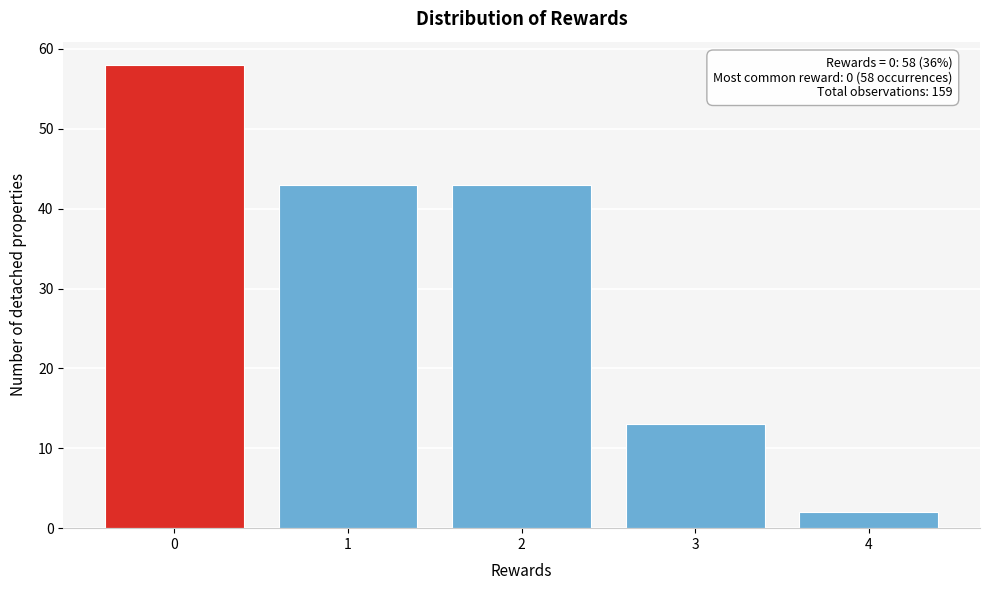

Reading right to left, transcribe all the data shown in this chart.

4=2	3=13	2=43	1=43	0=58